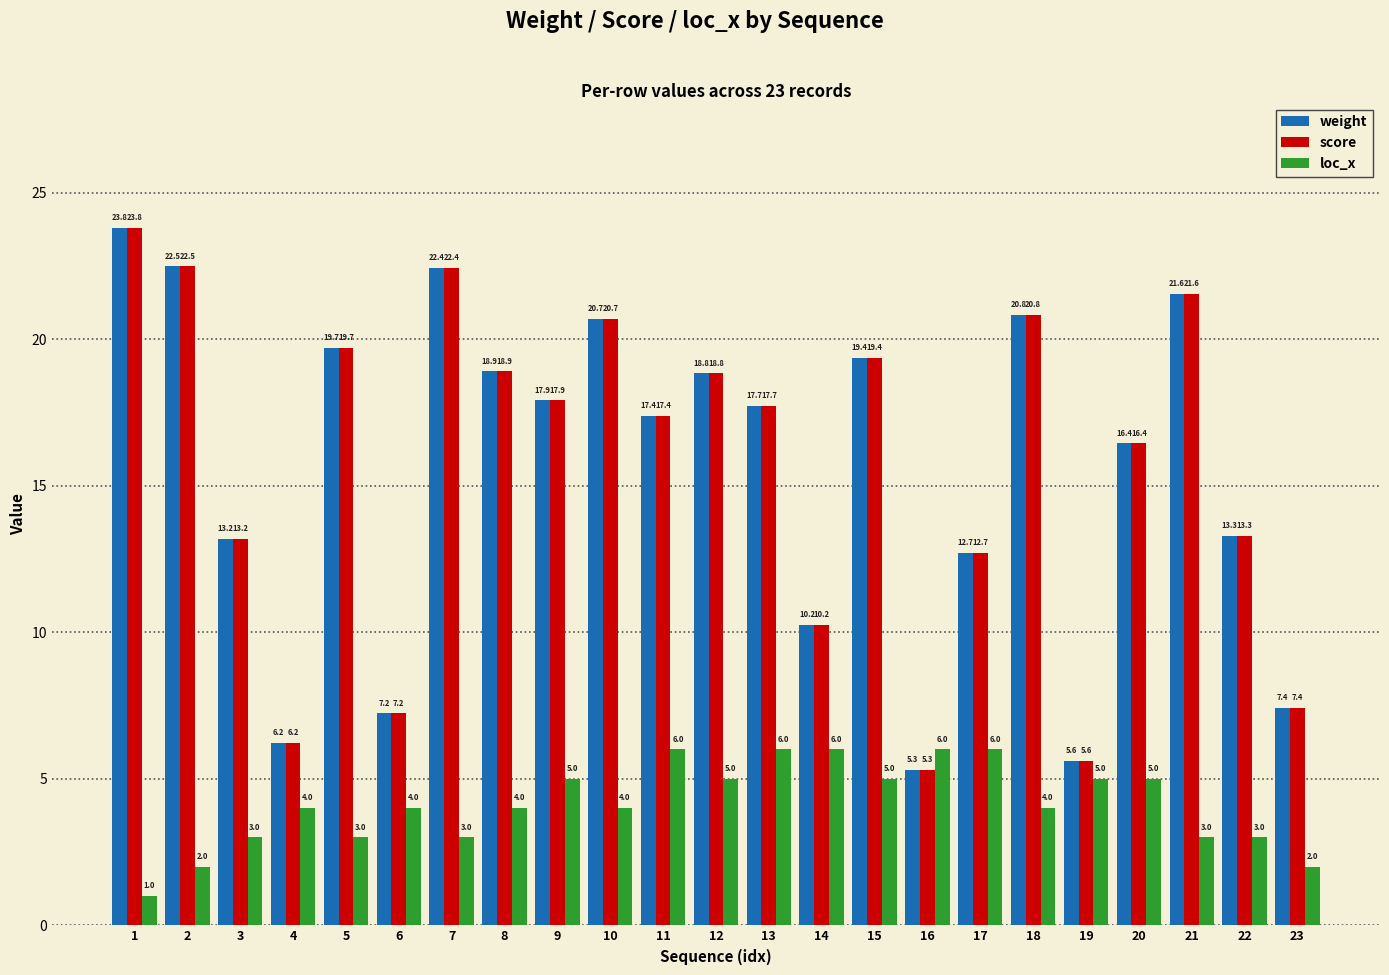

What is the difference between the highest and lowest values at 1?

22.8